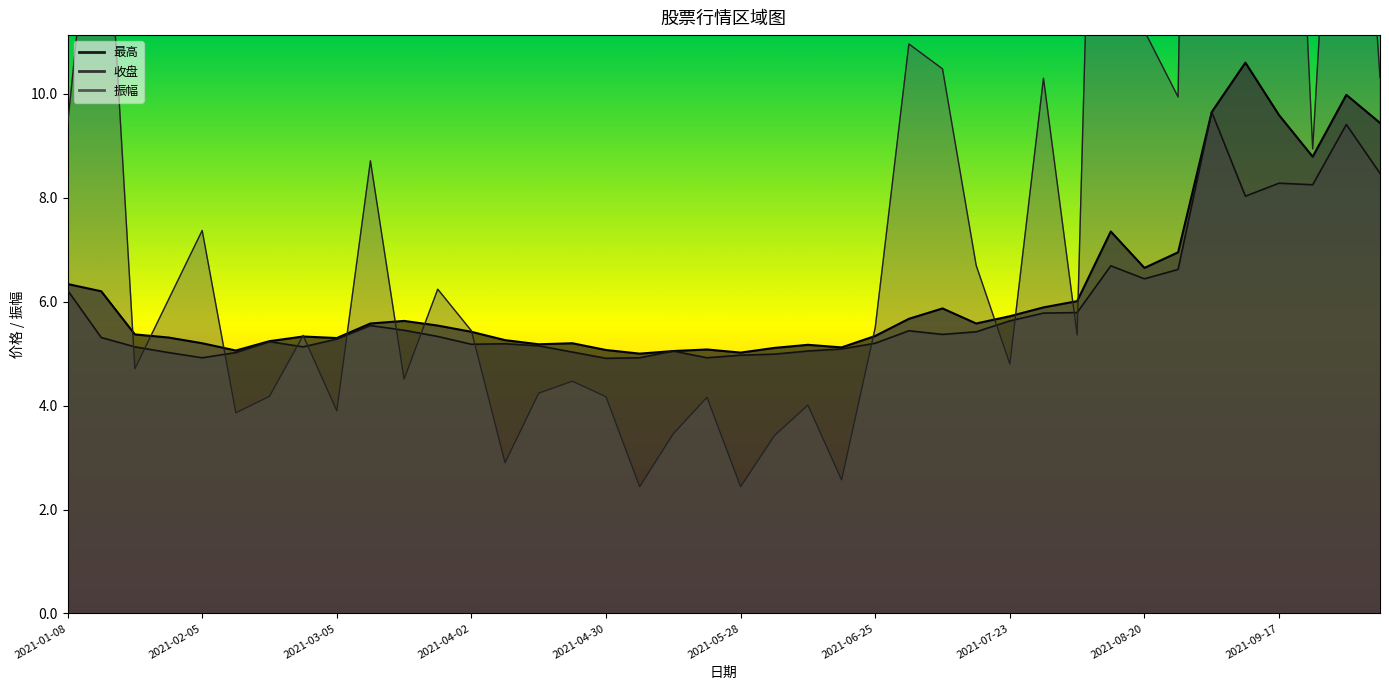

Which label corresponds to the largest value in the chart?

2021-09-03